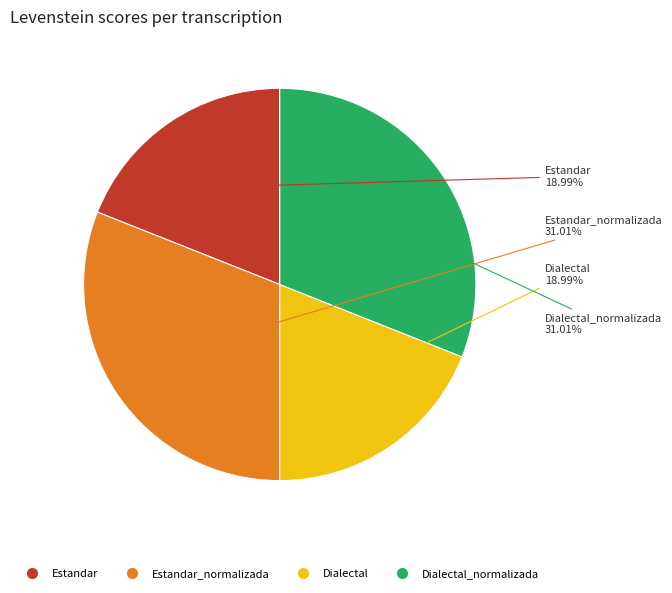

Is there a majority slice in this chart?

No